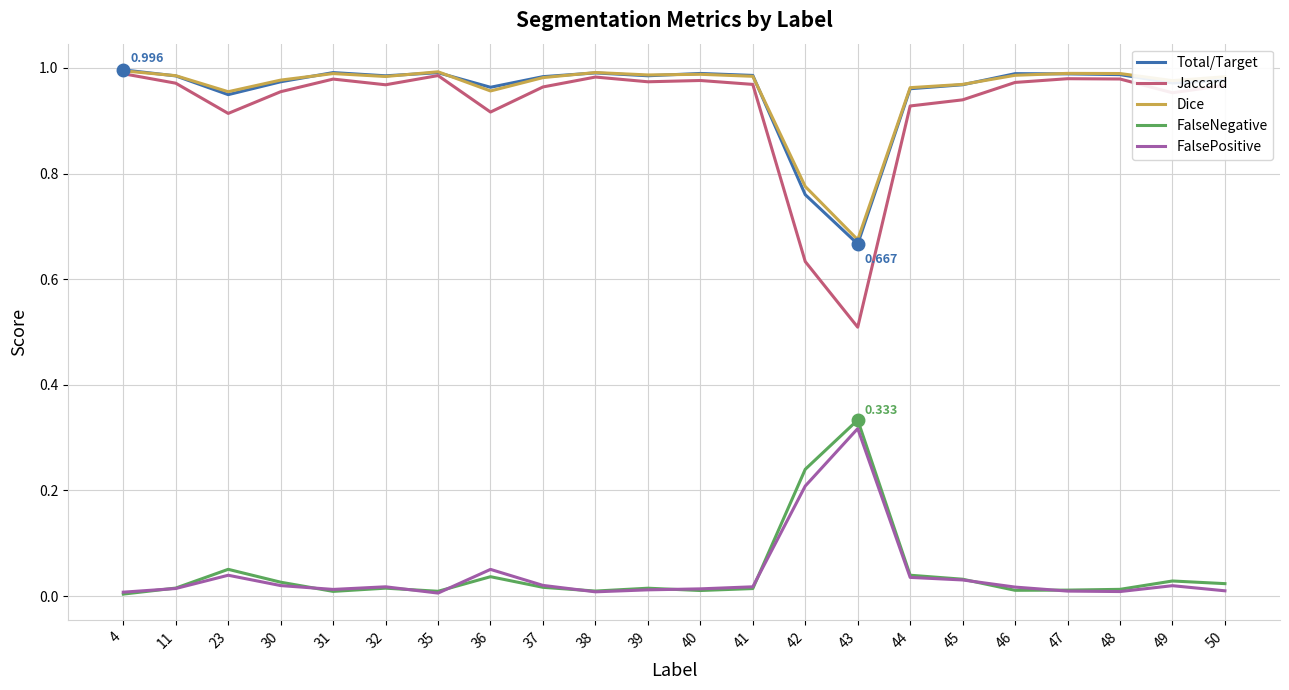

Is the value of FalsePositive at 50 greater than the value of Total/Target at 42?

No